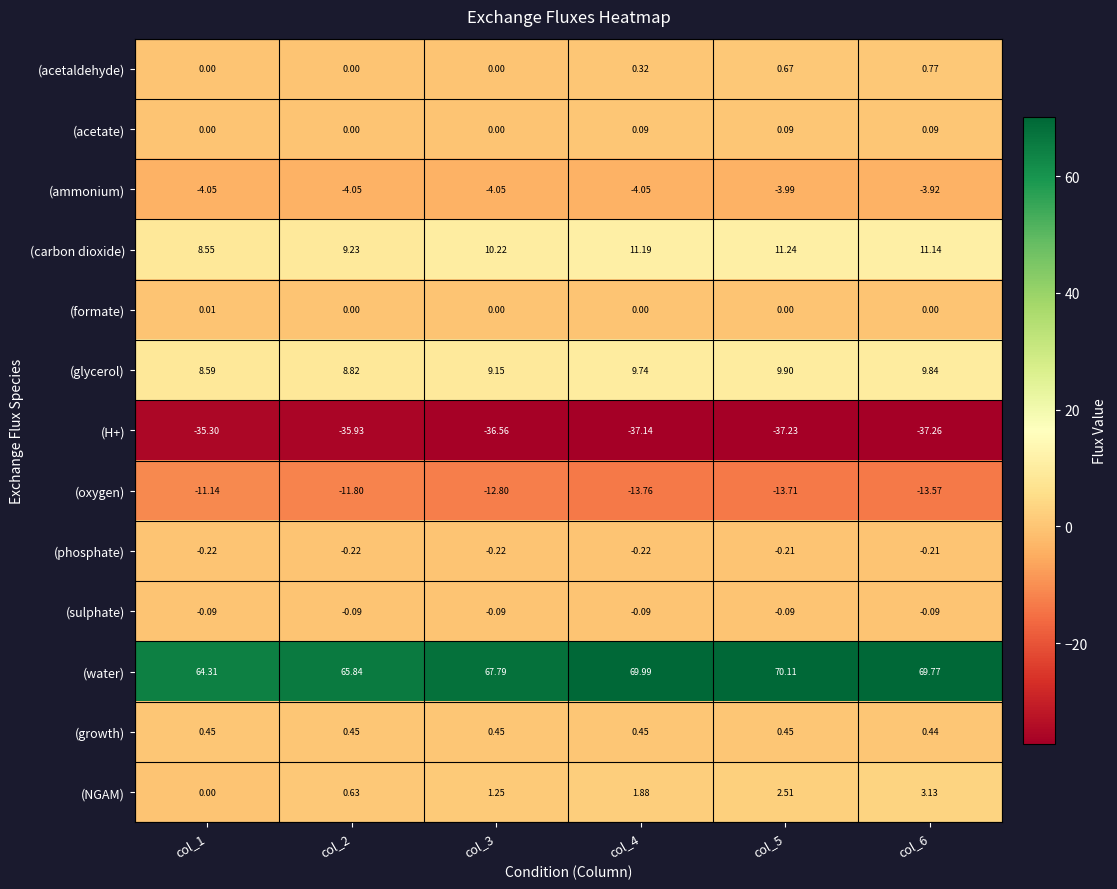

Which series changed the most between col_1 and col_5?

(water)